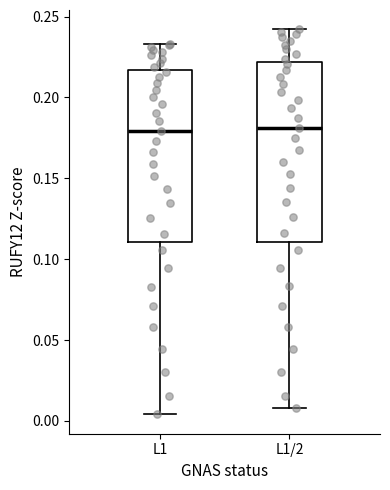

Reading left to right, read every box against the y-axis: the position of its median line, the range the box covers, and the ends of its whiskers. The values are not printed on the chart, so give them approximately, as read against the axis.

L1: median 0.180, box 0.110 to 0.215, whiskers 0.005 to 0.235
L1/2: median 0.180, box 0.110 to 0.220, whiskers 0.010 to 0.240